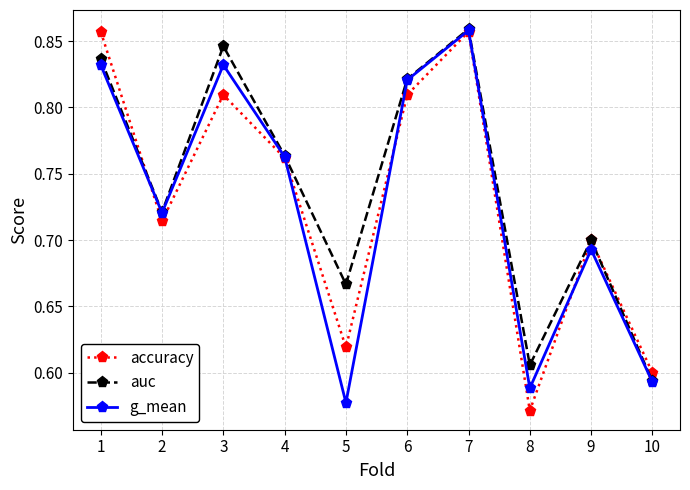

The auc series shows 0.6 at 8. True or false?

True